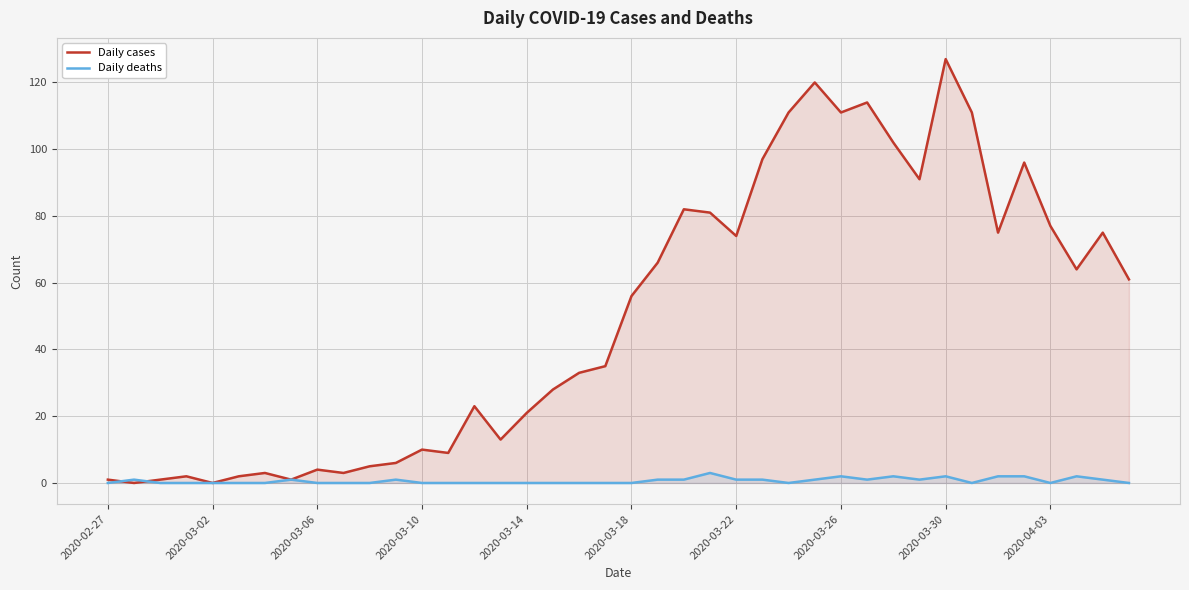

Which series ends up on top after the final intersection of Daily deaths and Daily cases?

Daily cases